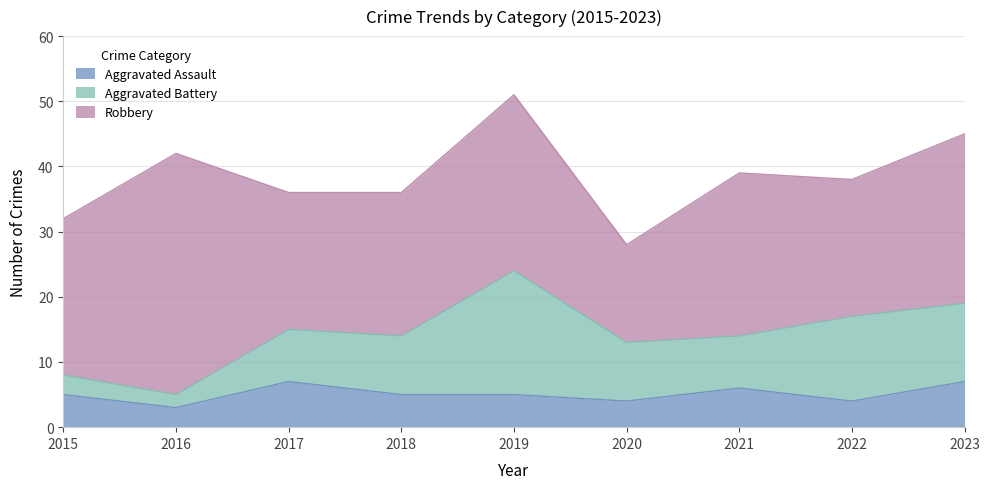

What is the average value of the Robbery series?

24